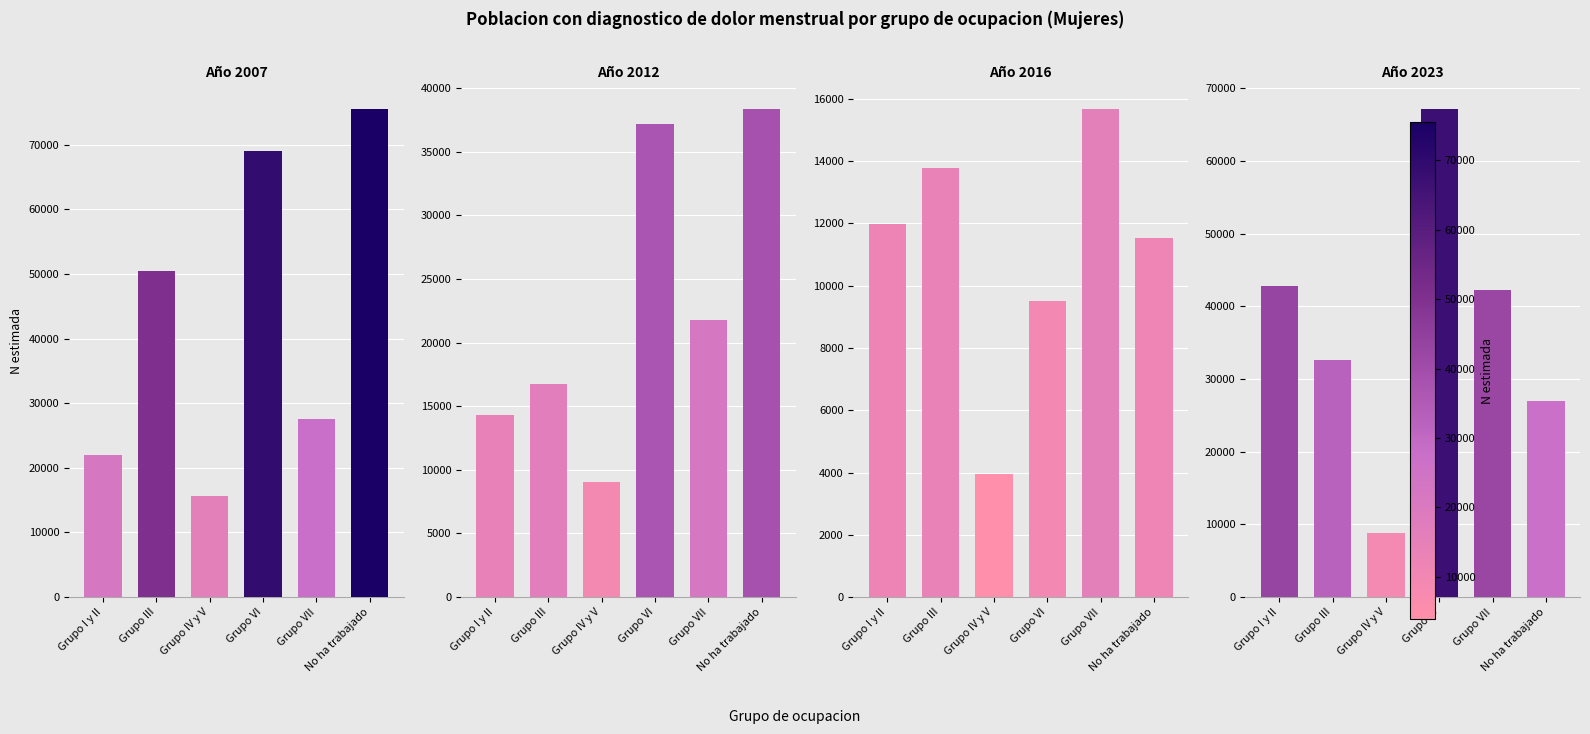

How many distinct data groups are displayed?

4